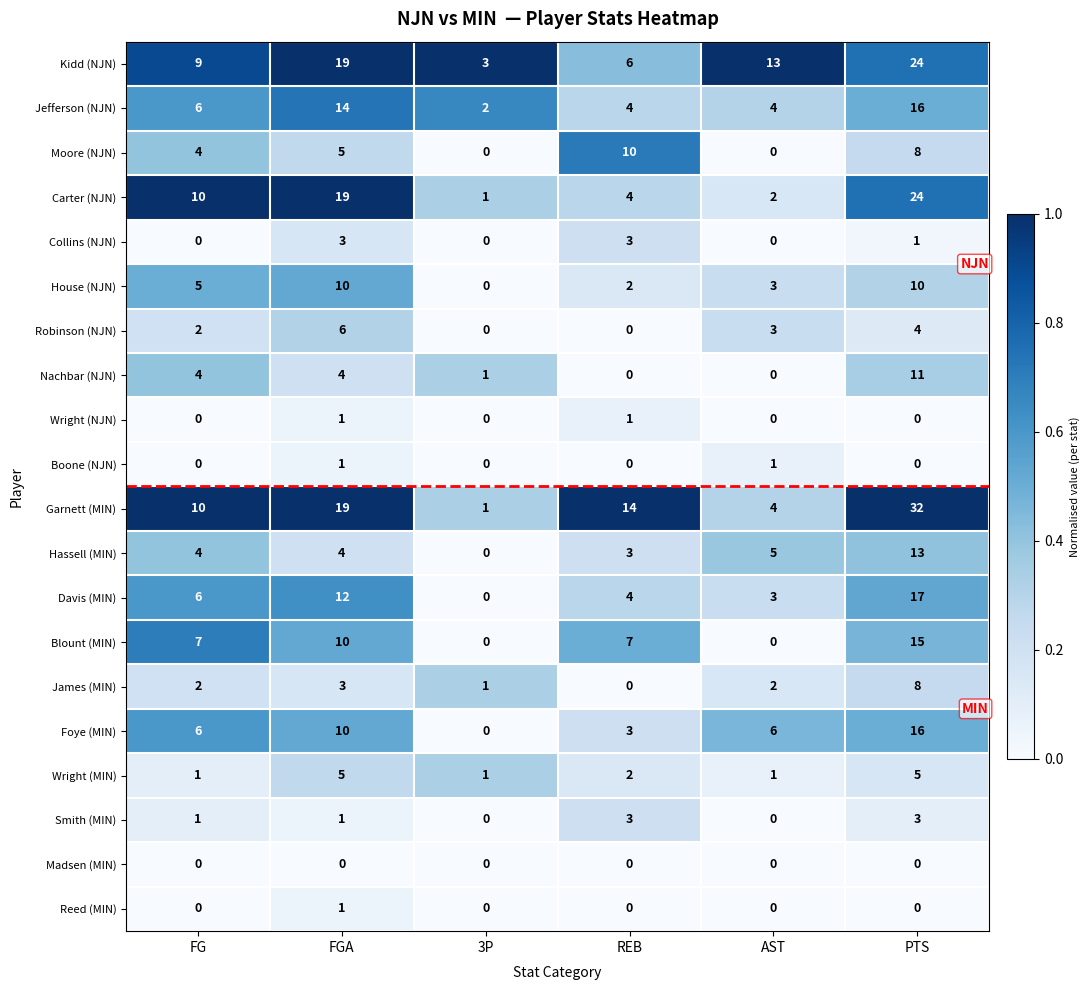

At which label does Collins (NJN) first exceed 1?

FGA